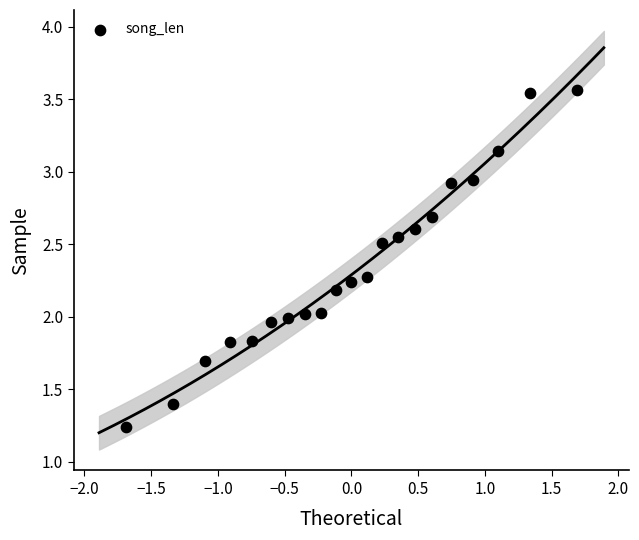

What is the range of Y values (max minus min)?

2.3